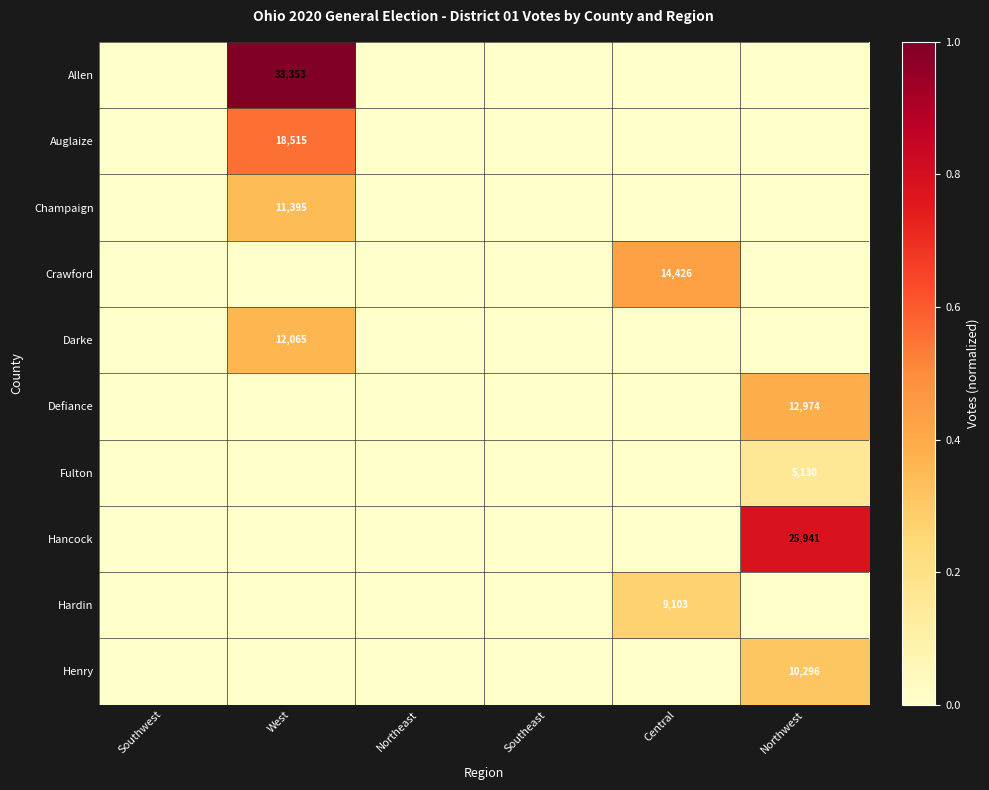

Which series changed the most between West and Central?

Allen